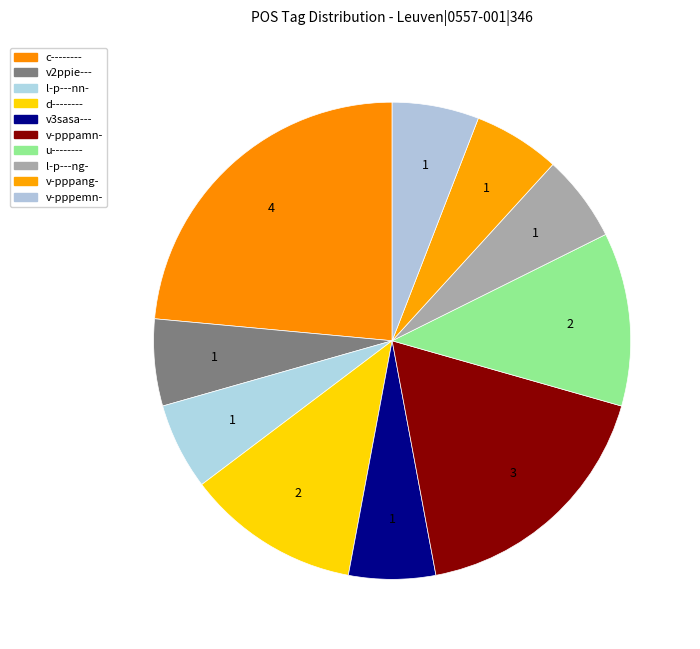

Is it true that v2ppie--- is 6% of the pie?

True